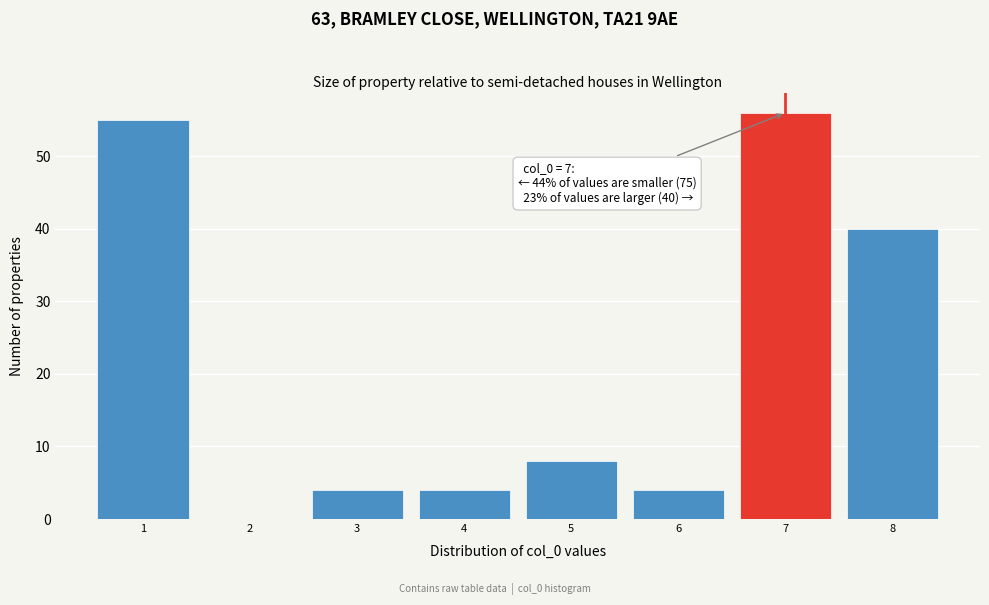

Which range on the x-axis has the tallest bar?

6.5 to 7.5